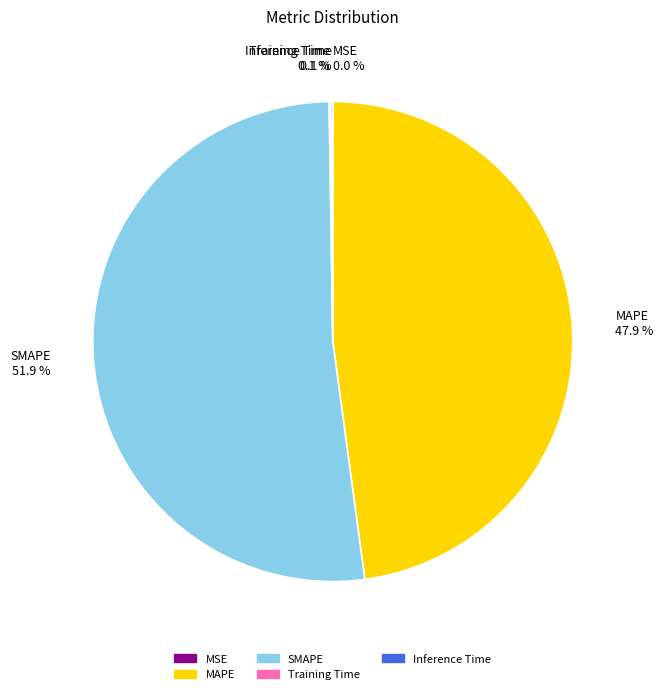

Is MAPE 47.9 % the majority of the pie?

No